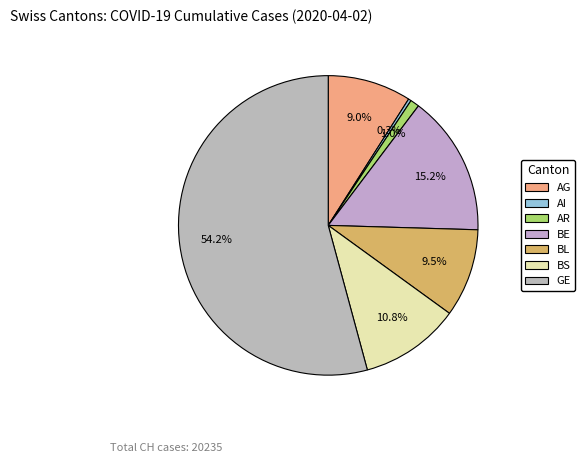

Do BS and AI together represent more than half of the pie?

No